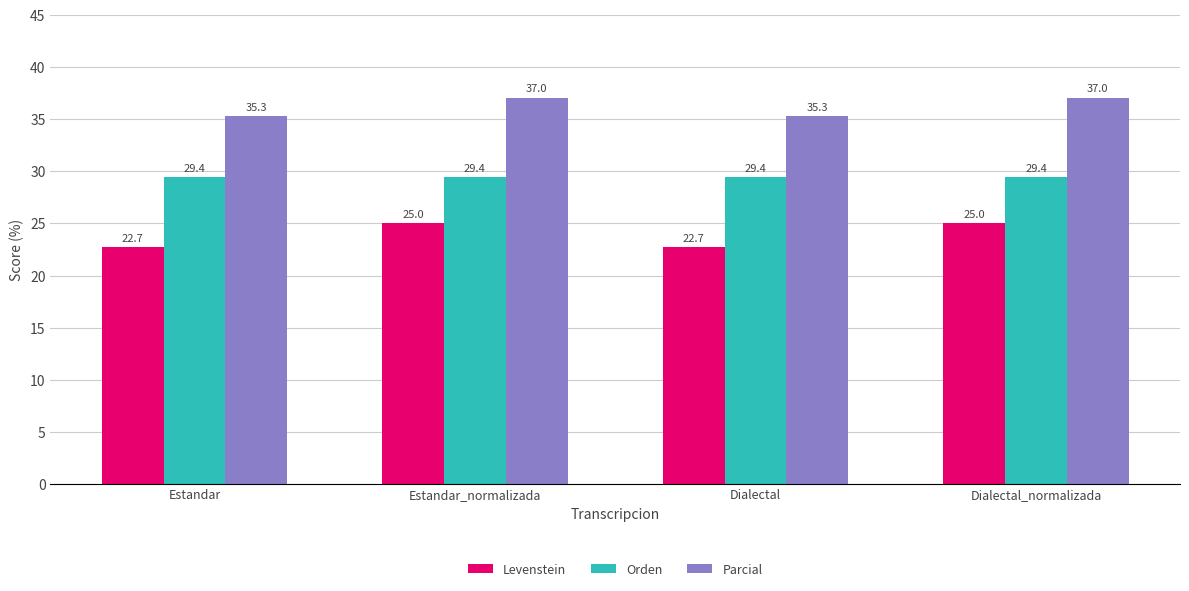

What is the difference between the maximum and minimum values in the Levenstein series?

2.3